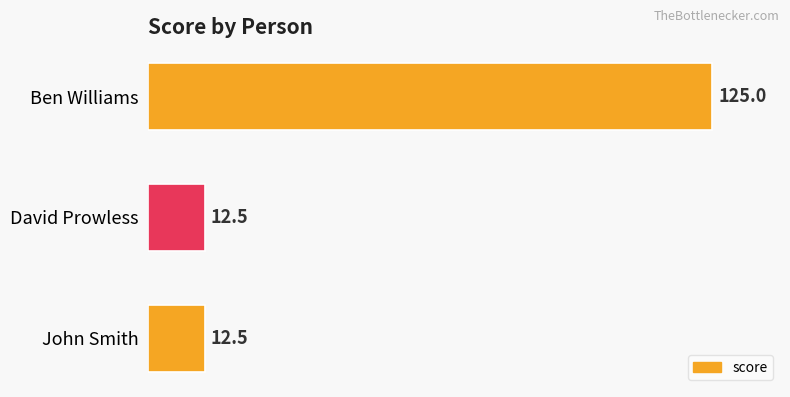

What is the ratio of the value at David Prowless to the value at John Smith?

1.0